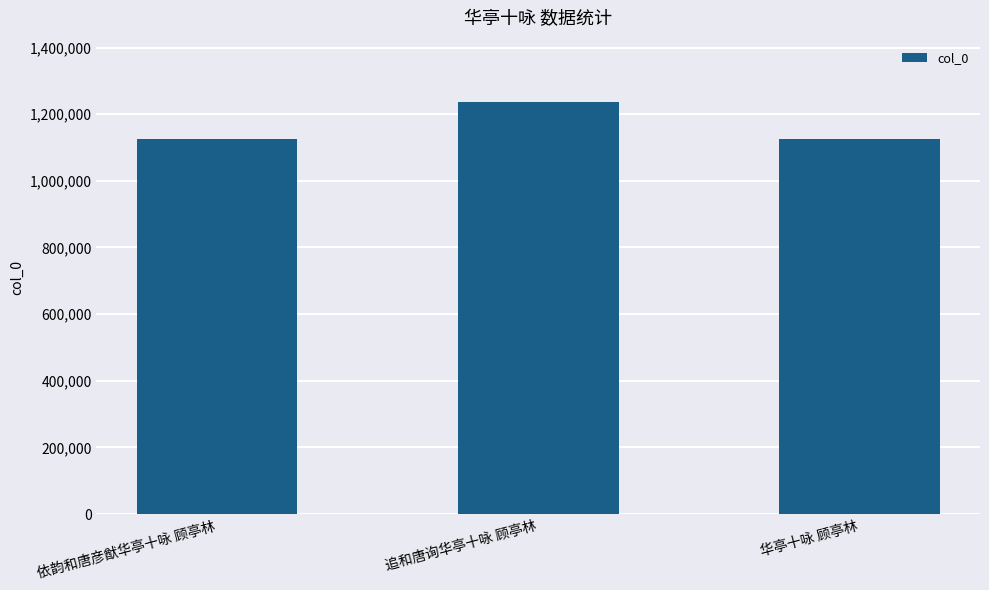

Is it true that the value at 依韵和唐彦猷华亭十咏 顾亭林 is 1978659?

False